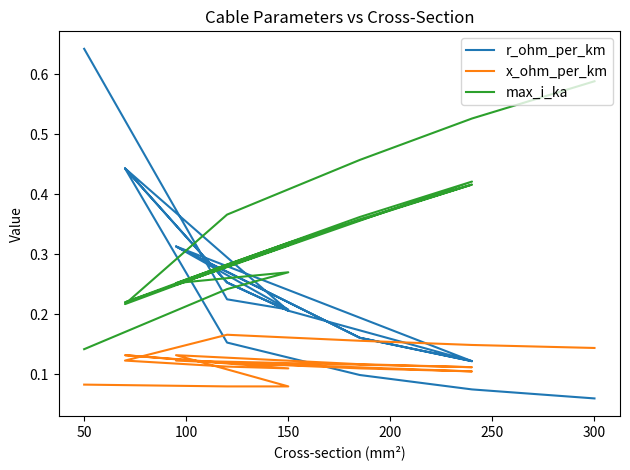

The value of x_ohm_per_km at 150 is 0.1. True or false?

True